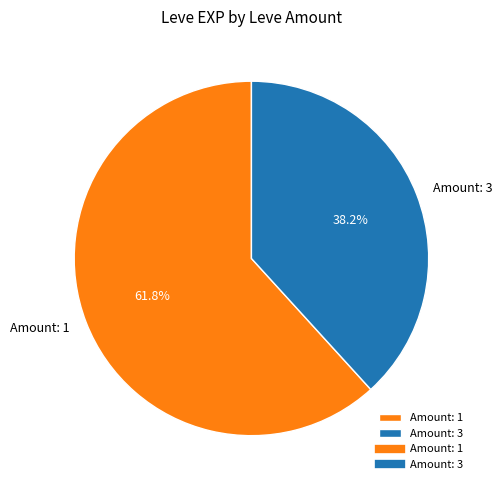

Does any single category account for the majority?

Yes